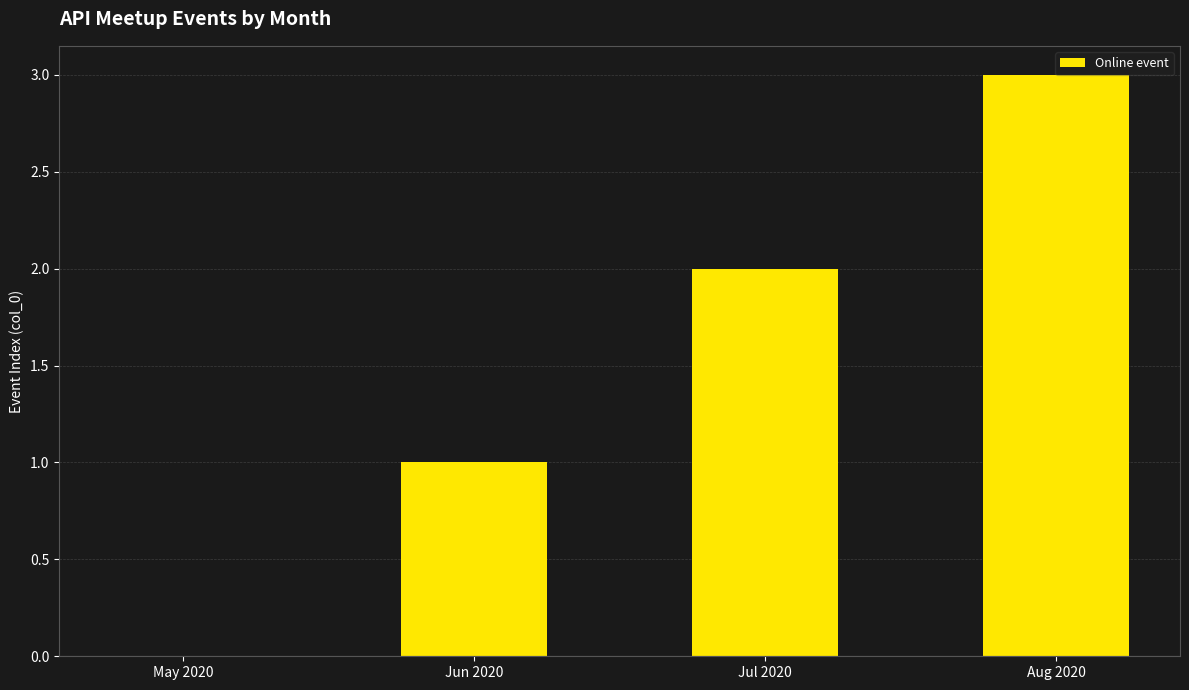

At which category does the chart reach its peak across all series?

Aug 2020